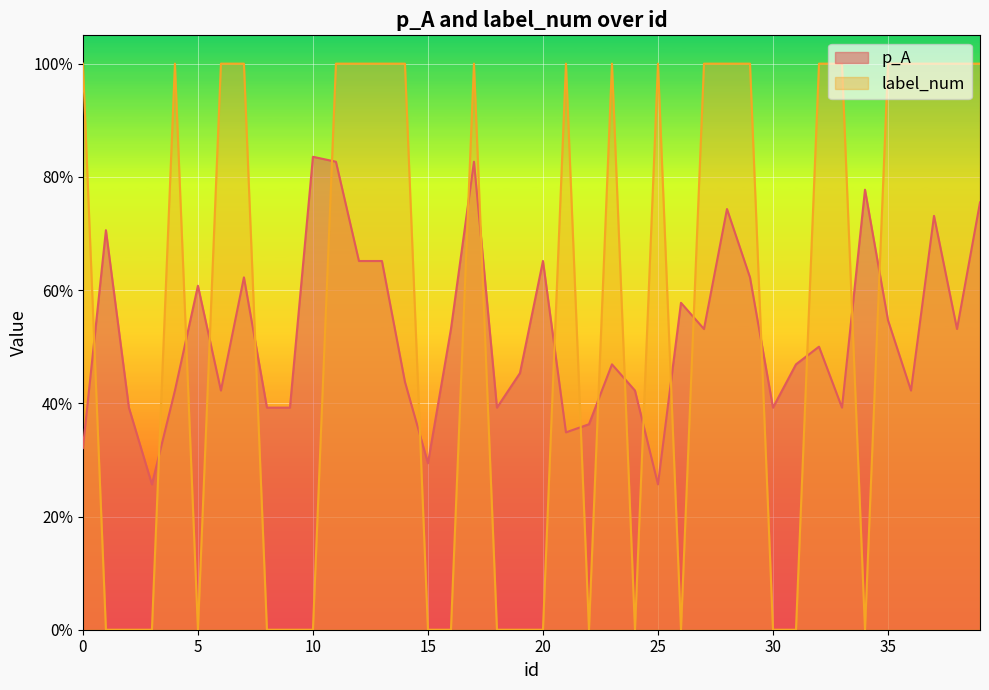

The value of label_num at 39 is 1.7. True or false?

False